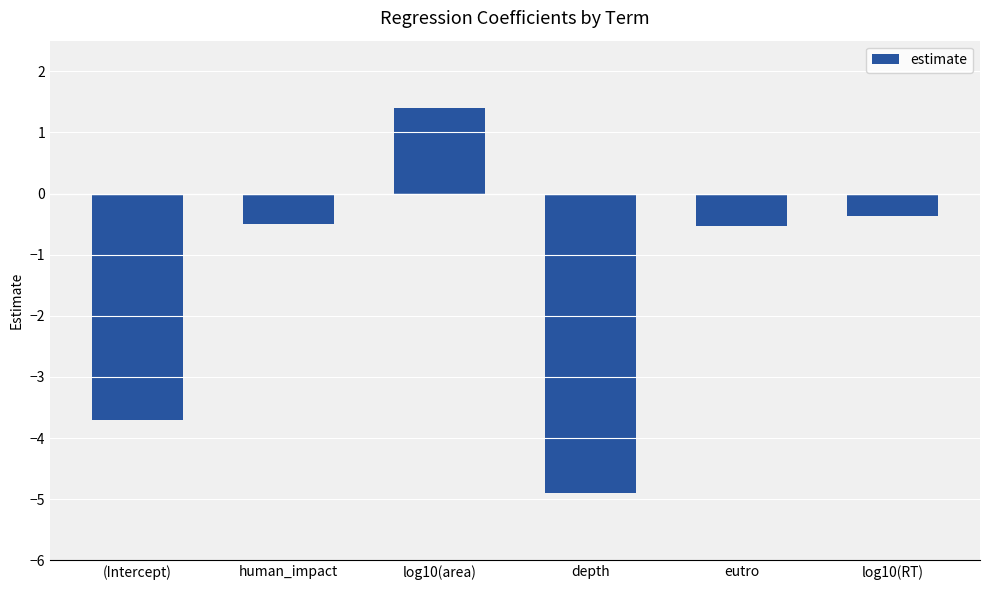

Reading right to left, list all the values displayed in this chart.

-0.4	-0.5	-4.9	1.4	-0.5	-3.7